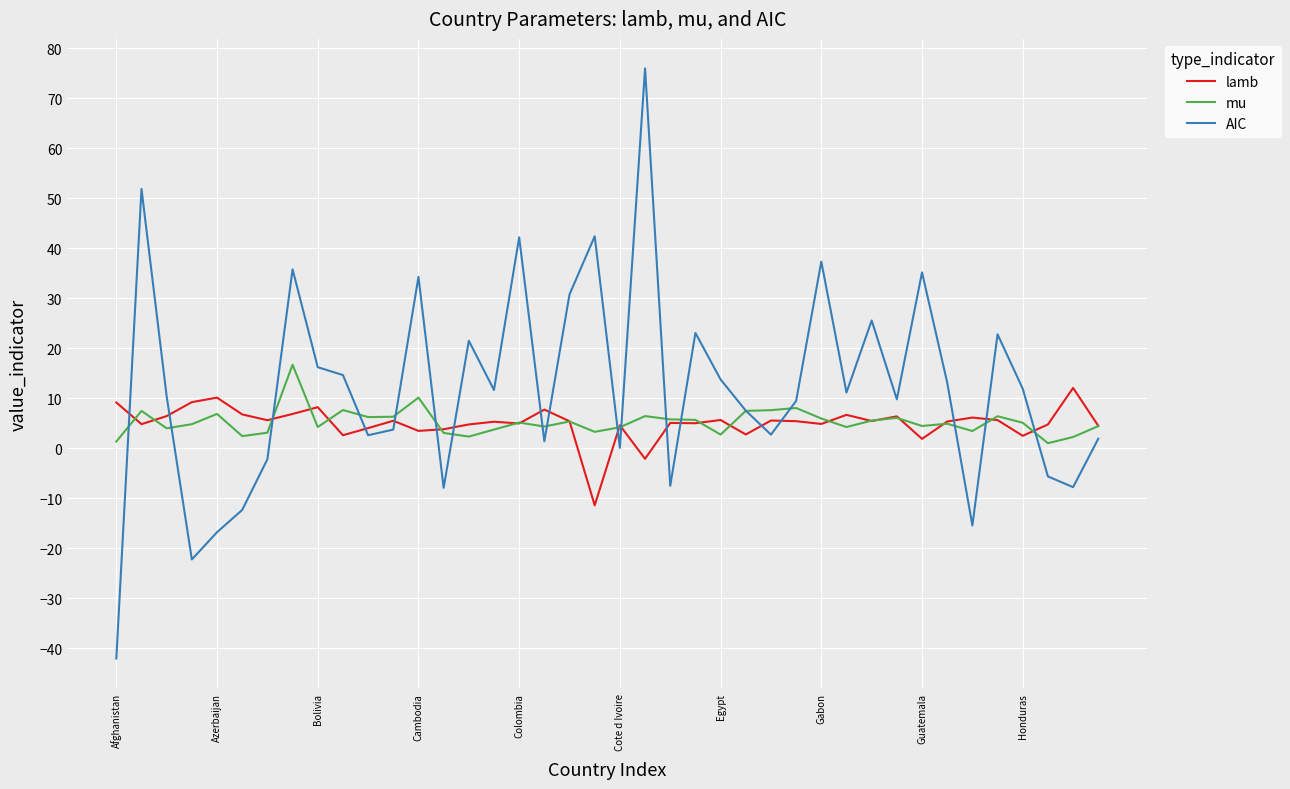

At how many categories does at least one series exceed 59?

1